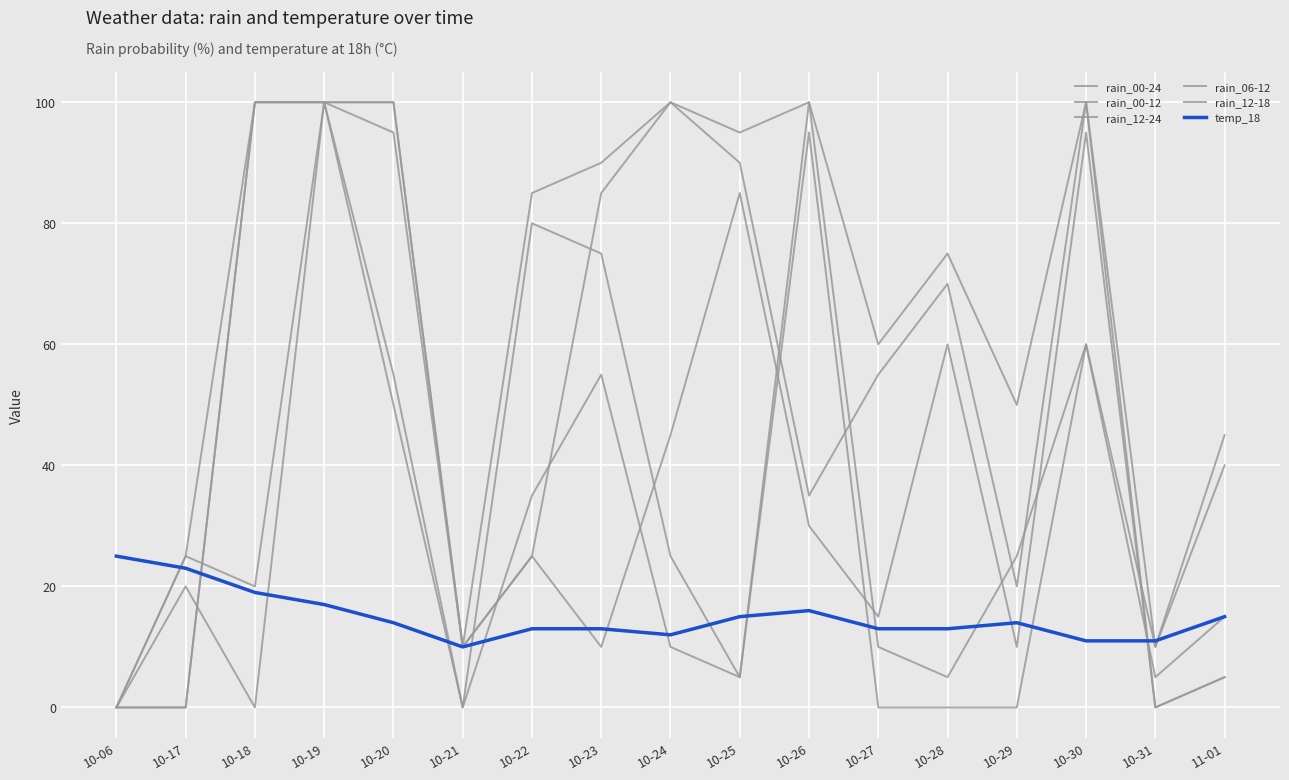

How many lines are shown in the chart?

6